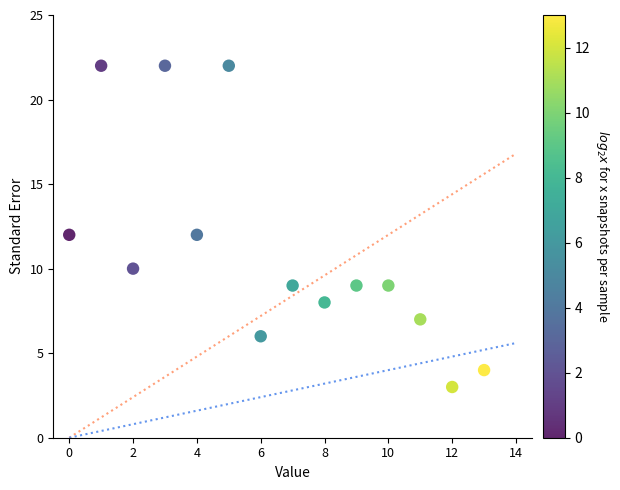

What is the range of Y values (max minus min)?

19